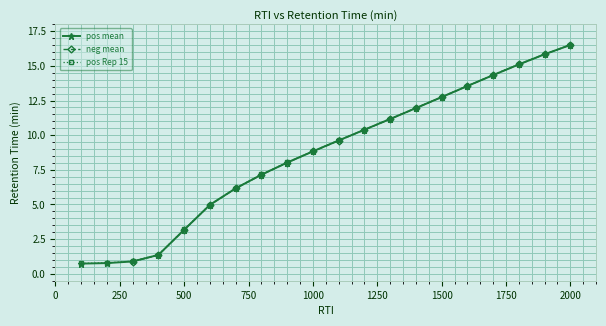

Which category has the highest value in the pos mean series?

2000